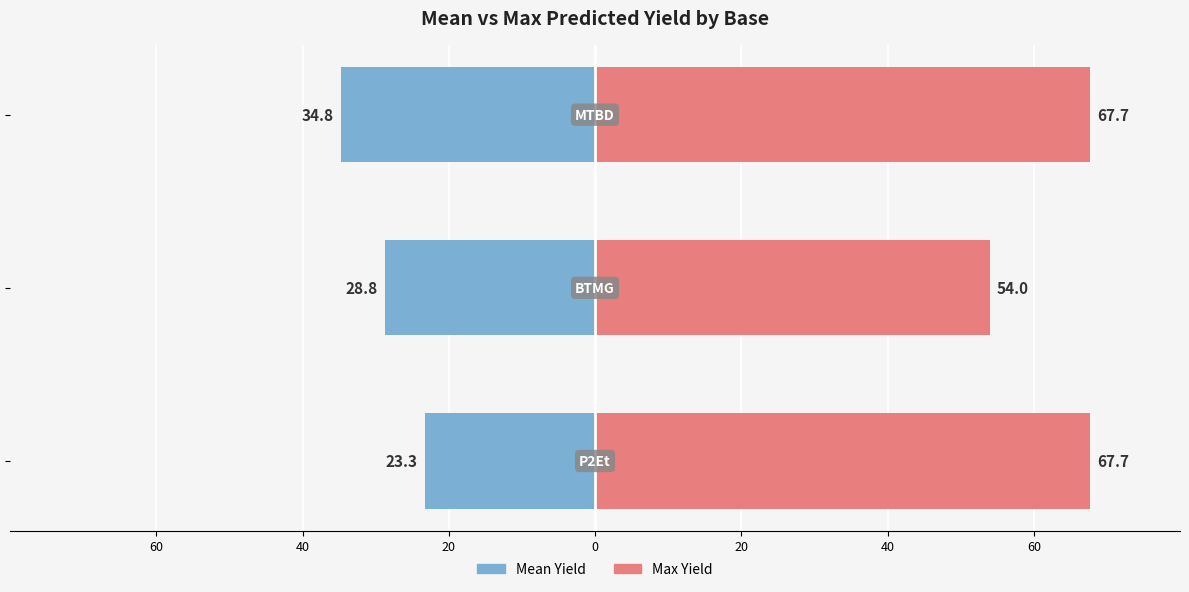

Reading left to right, list all the values displayed in this chart.

Mean Yield: 60=-23.3	40=-28.8	20=-34.8
Max Yield: 60=67.7	40=54.0	20=67.7